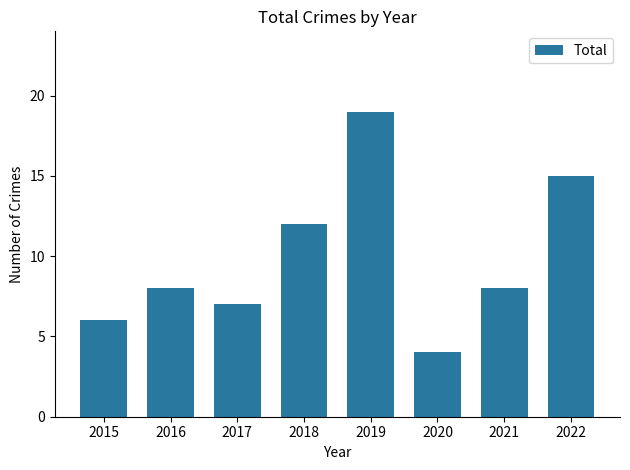

True or false: the data shows 5 at 2016.

False